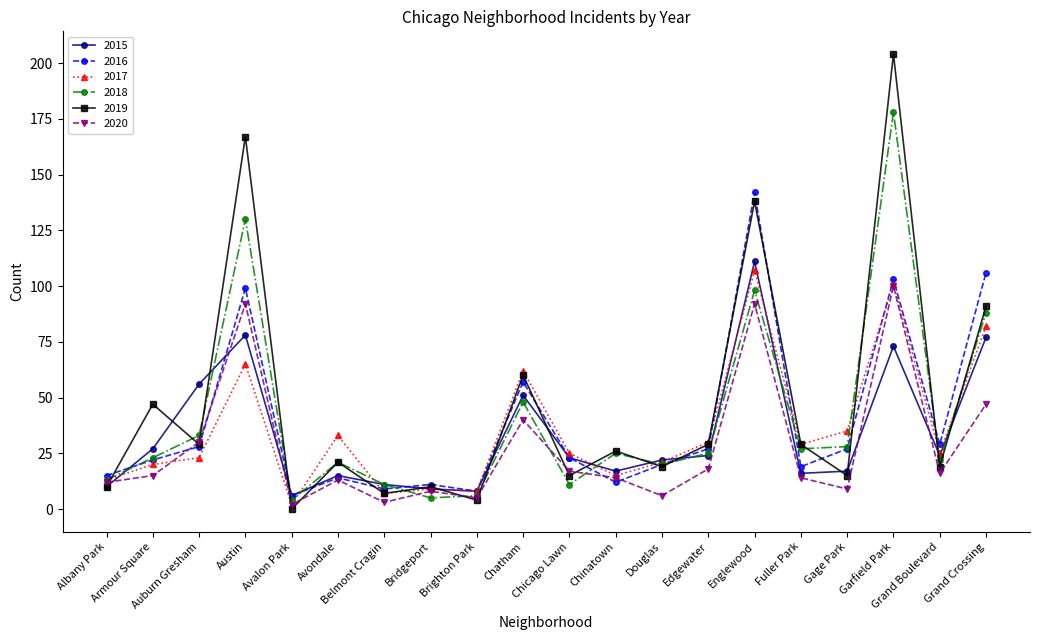

What is the difference between the 2020 values at Bridgeport and Grand Boulevard?

8